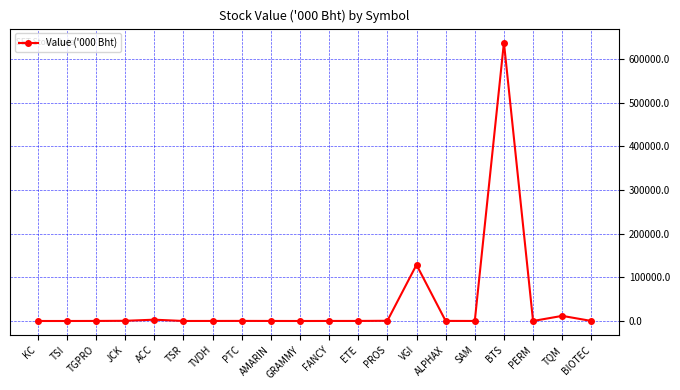

How many distinct data groups are displayed?

1